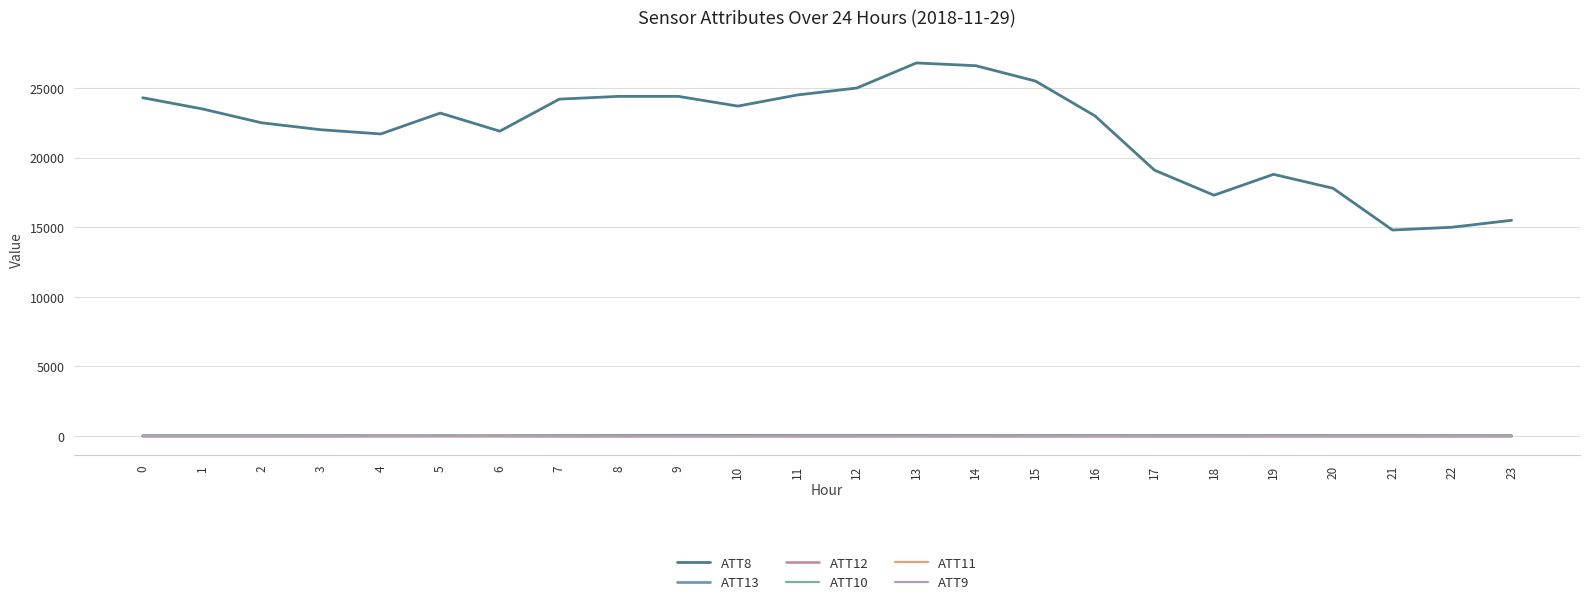

What are all the series names shown in the legend?

ATT8, ATT13, ATT12, ATT10, ATT11, ATT9